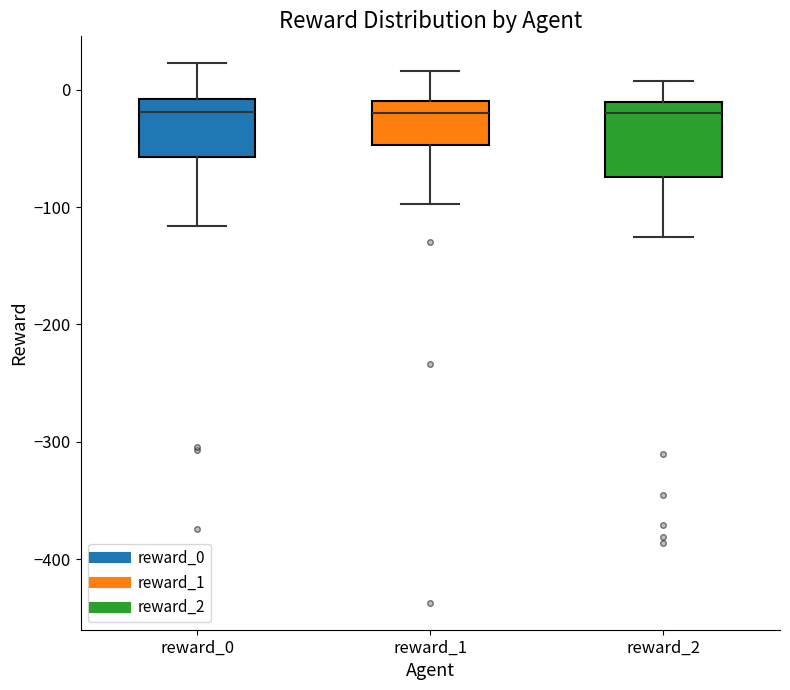

Reading left to right, transcribe this box plot: for each box, give where its median line is, the range the box spans, and where its two whiskers end, as read against the y-axis. The values are not printed on the chart, so give them approximately, as read against the axis.

reward_0: median -20, box -60 to -10, whiskers -120 to 20
reward_1: median -20, box -50 to -10, whiskers -100 to 20
reward_2: median -20, box -70 to -10, whiskers -130 to 10